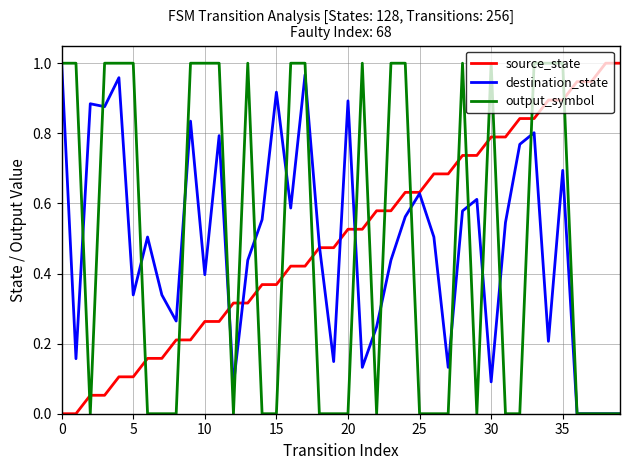

Which series ends up on top after the final intersection of output_symbol and source_state?

source_state